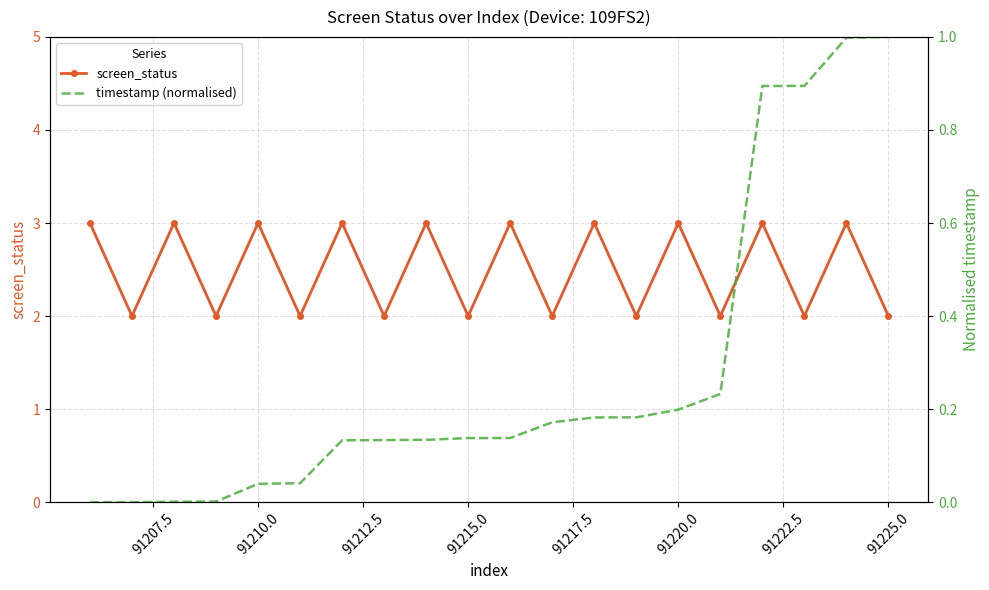

In screen_status, how many points are higher than both neighbors (excluding endpoints)?

9